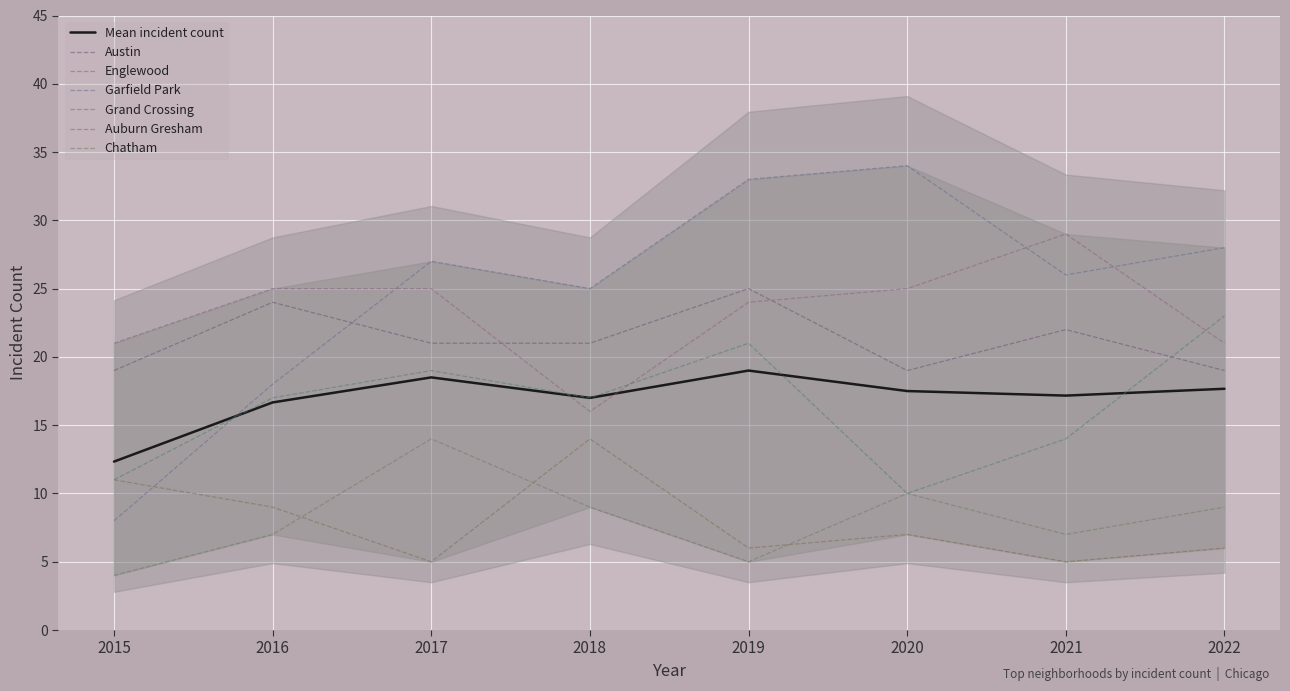

What is the difference between the highest and lowest values at 2019?

28